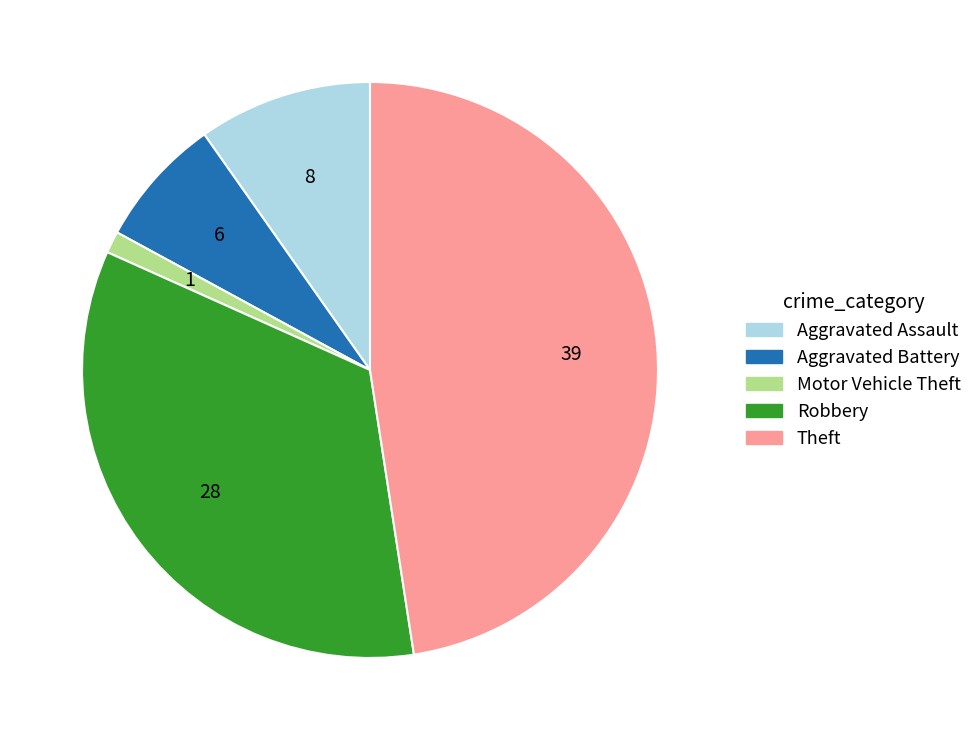

Rank the categories by value from lowest to highest.

Motor Vehicle Theft, Aggravated Battery, Aggravated Assault, Robbery, Theft